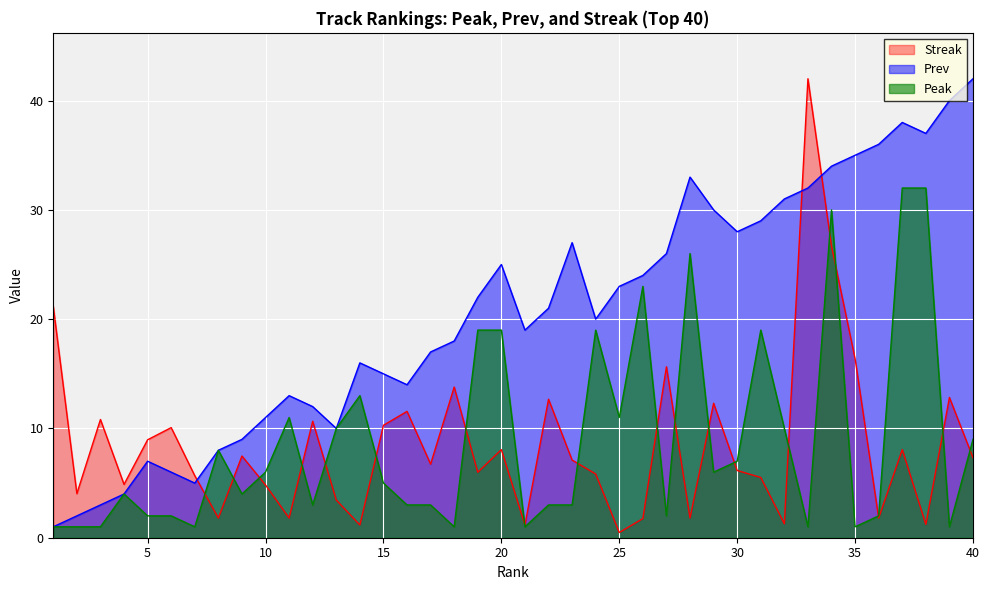

Which series has the largest total across all categories?

Prev